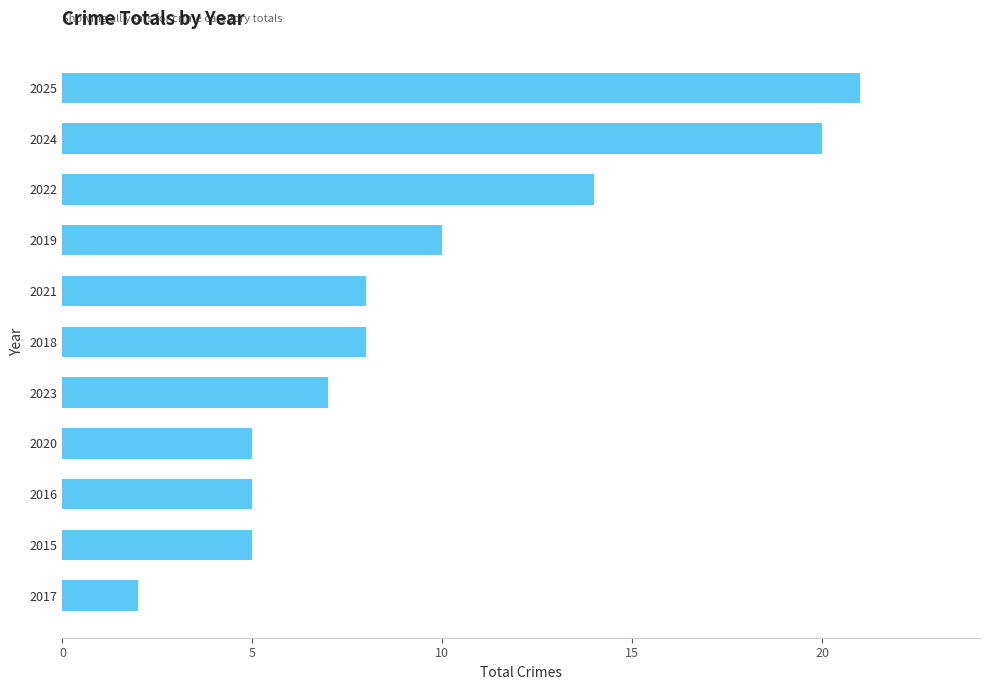

Reading bottom to top, transcribe all the data shown in this chart.

2017=2	2015=5	2016=5	2020=5	2023=7	2018=8	2021=8	2019=10	2022=14	2024=20	2025=21